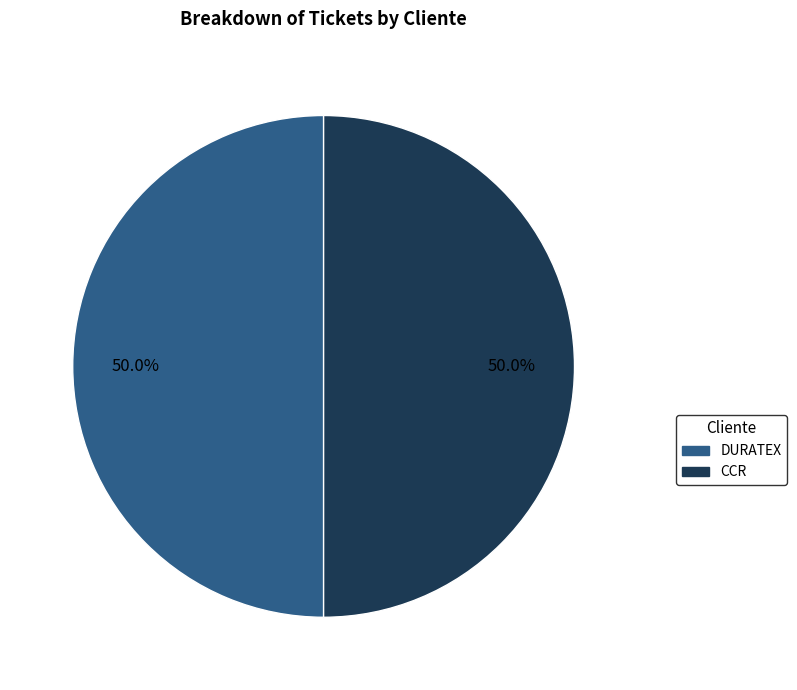

Approximately how many times larger is the value at CCR compared to DURATEX?

1.0